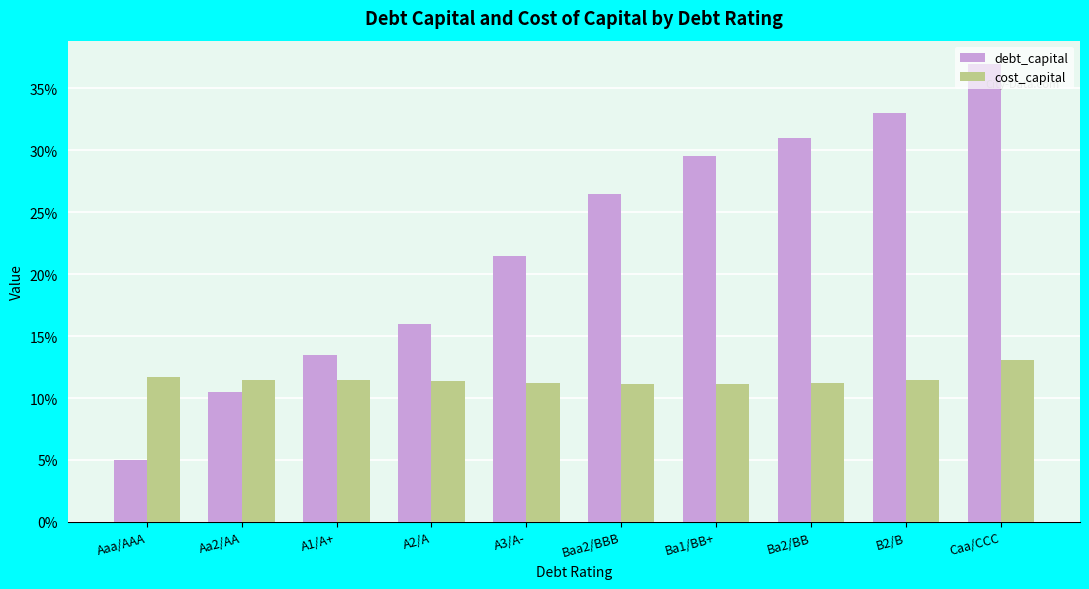

What are all the series names shown in the legend?

debt_capital, cost_capital